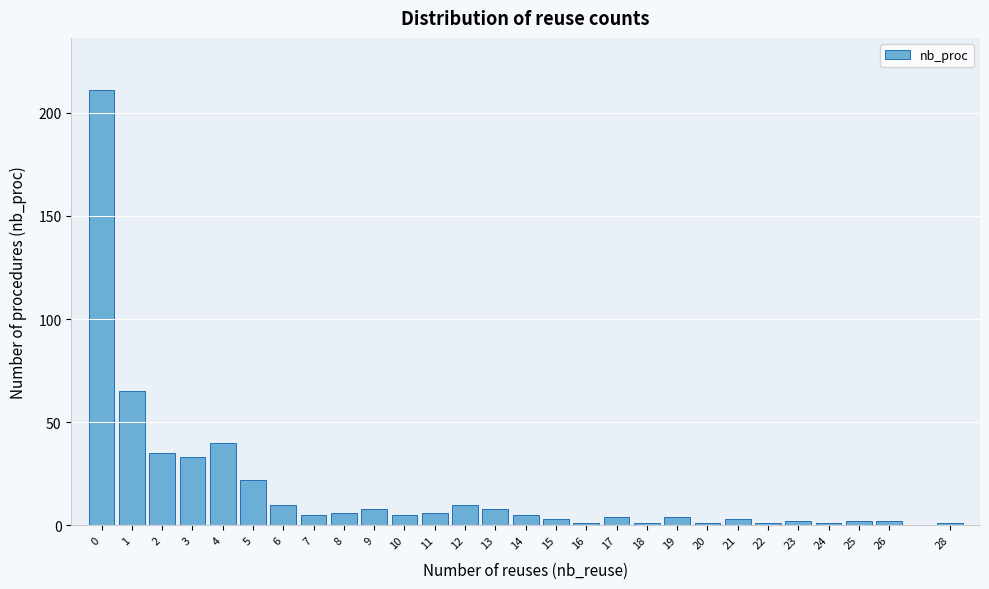

Reading left to right, what are all the values shown in this chart?

211	65	35	33	40	22	10	5	6	8	5	6	10	8	5	3	1	4	1	4	1	3	1	2	1	2	2	1